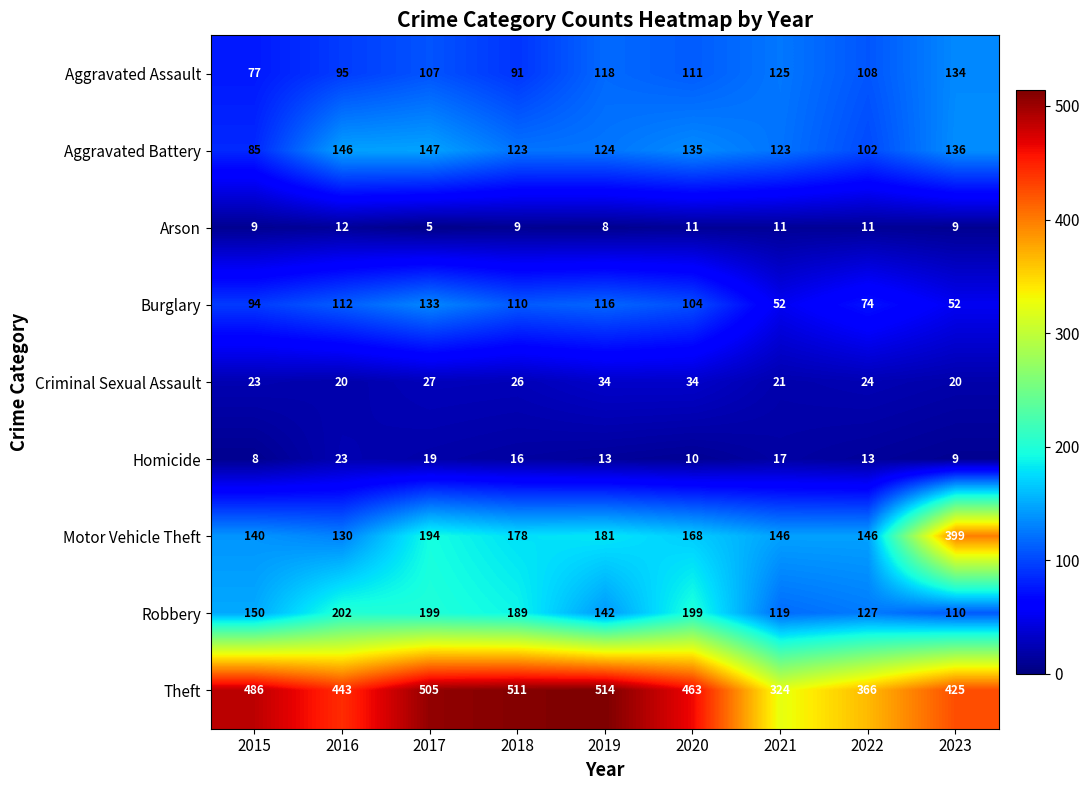

What is the spread (max minus min) of values at 2021?

313